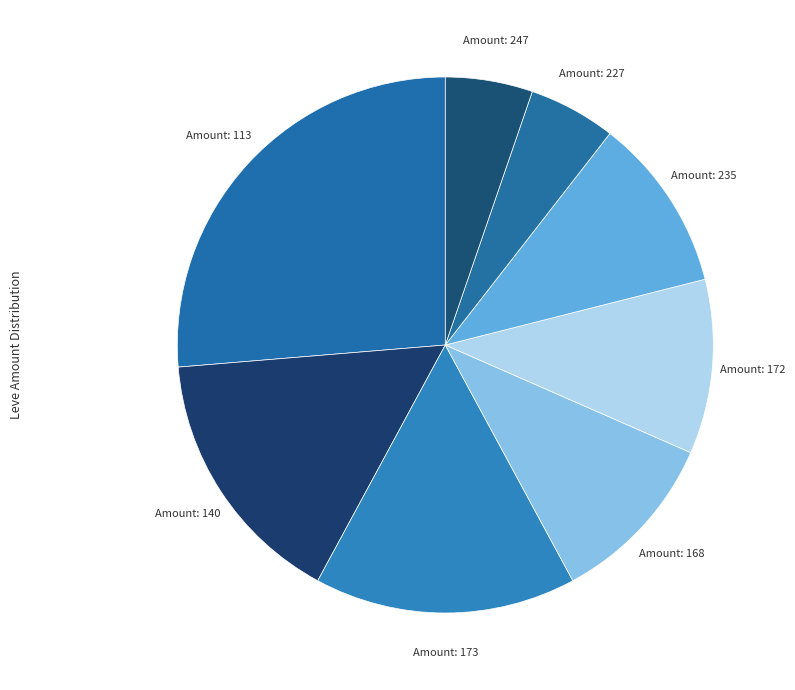

How many segments does this pie chart have?

8